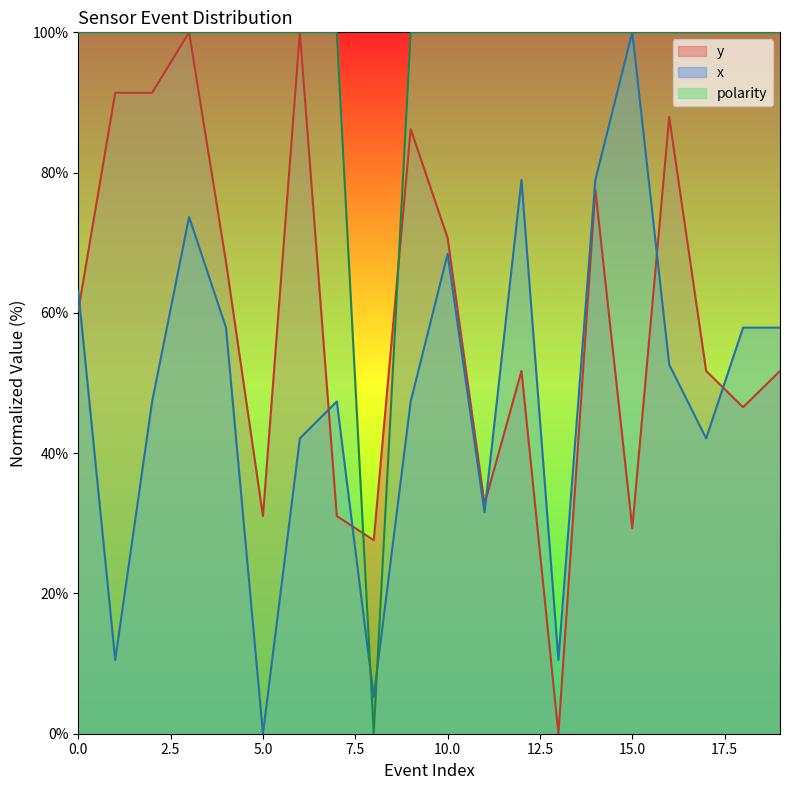

What is the value of the y point at the 3rd from the left?

91.4